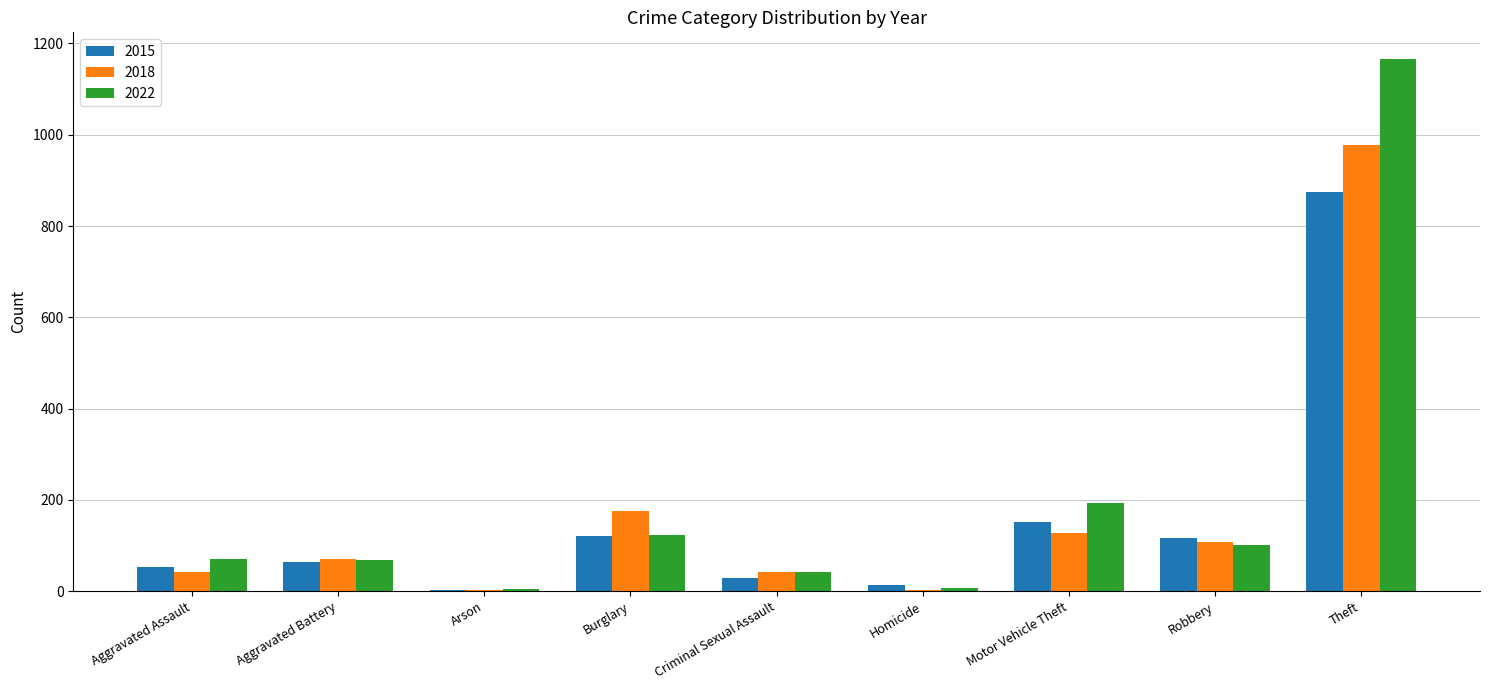

At which category is the sum across all series the highest?

Theft